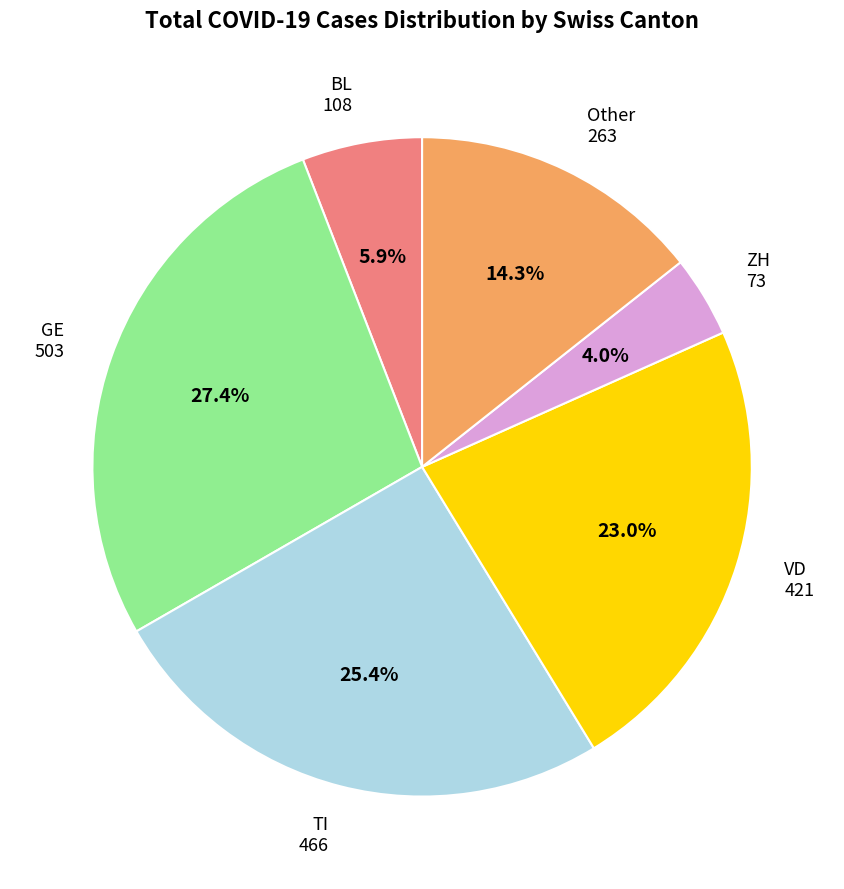

What is the total percentage of Other and TI?

39.7%